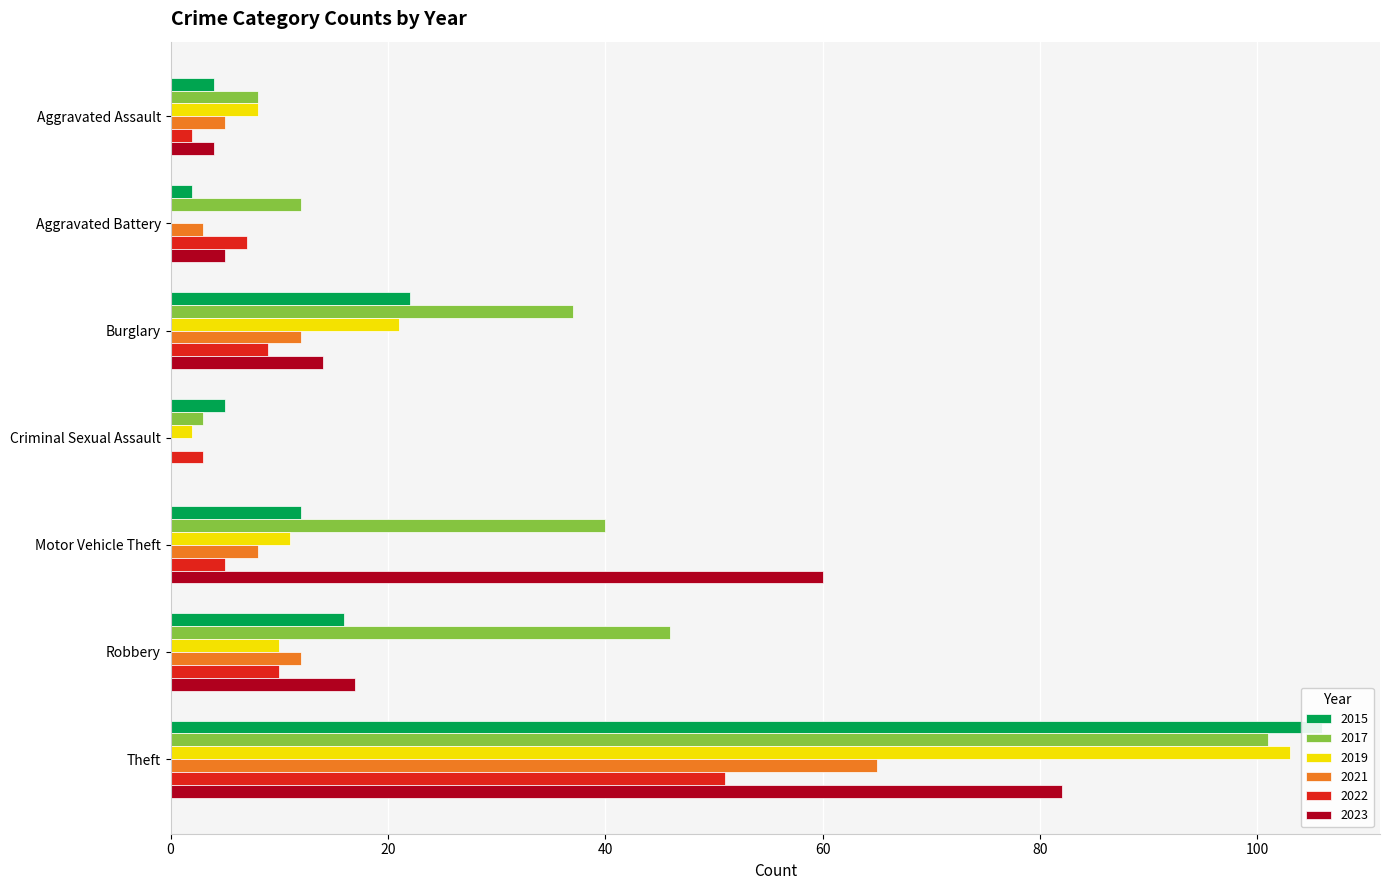

How many values in the 2017 series are below 37?

3